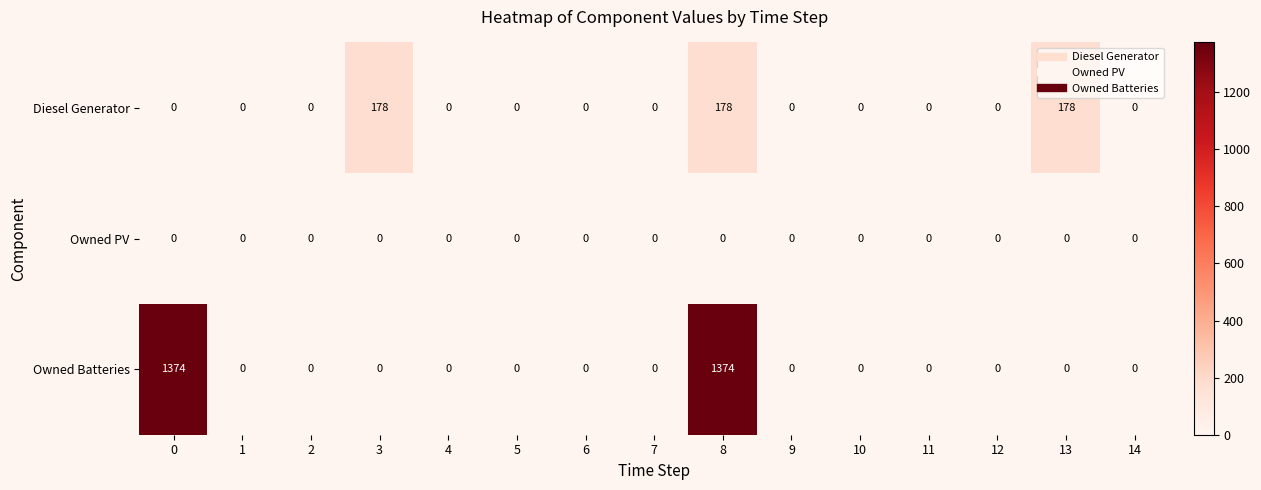

Is it true that Owned PV equals 0 at 12?

True